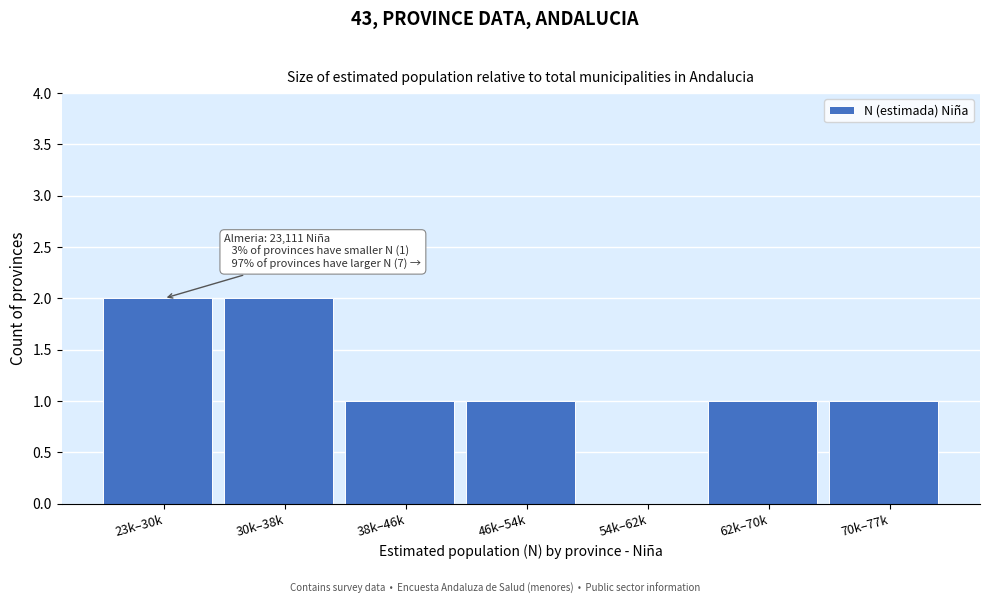

Reading right to left, what are all the values shown in this chart?

70k–77k=1	62k–70k=1	54k–62k=0	46k–54k=1	38k–46k=1	30k–38k=2	23k–30k=2